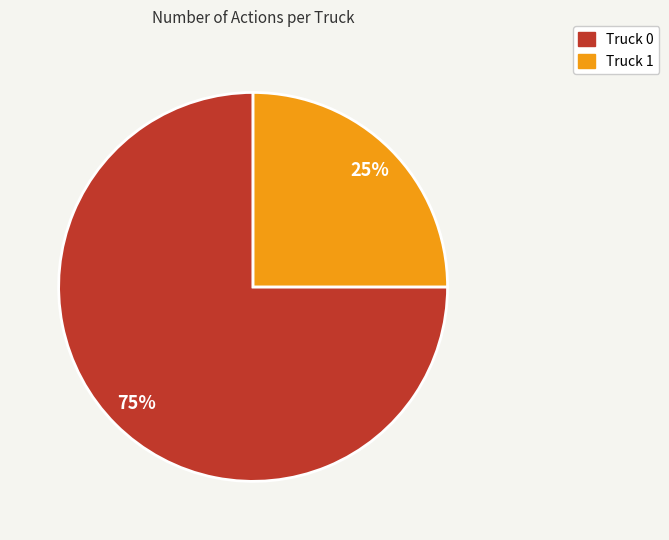

Rank the categories by value from lowest to highest.

Truck 1, Truck 0